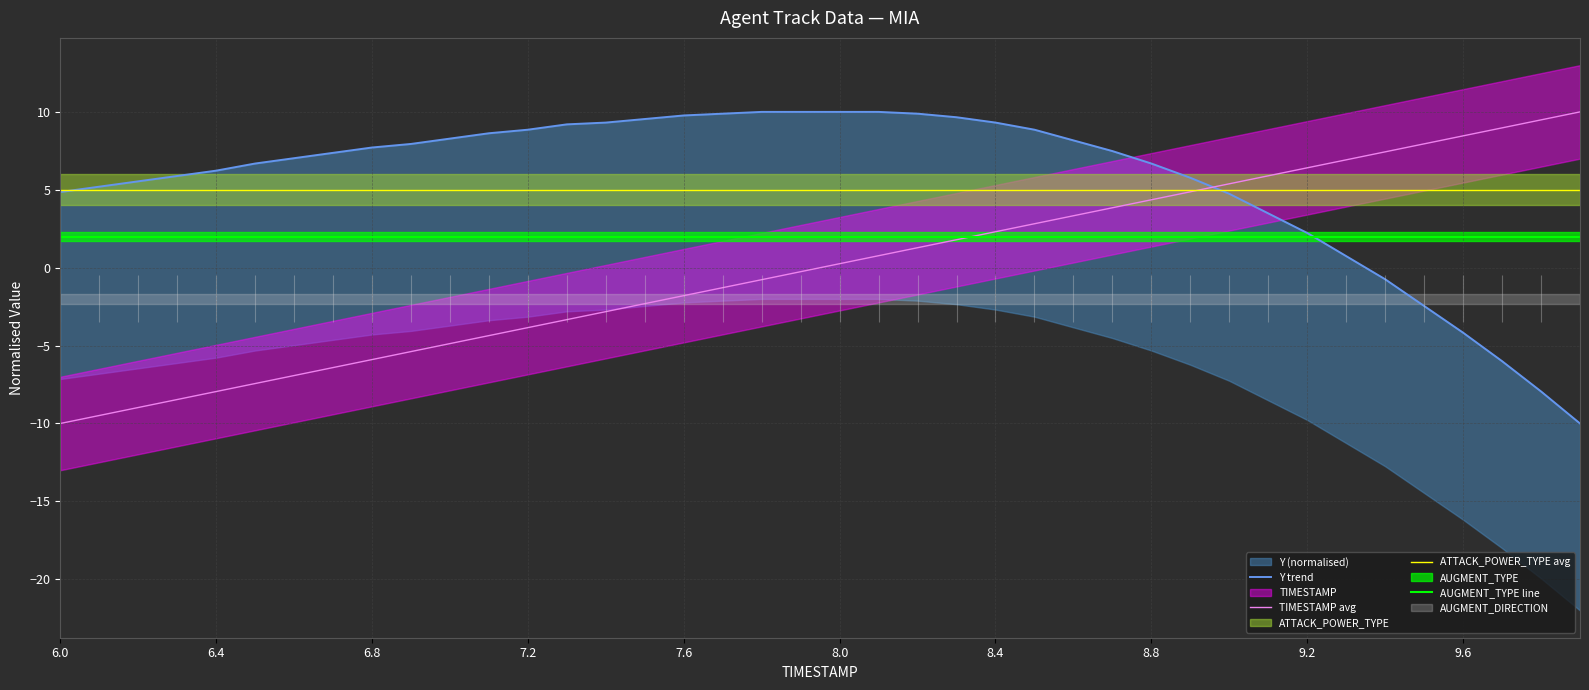

How many lines are shown in the chart?

4